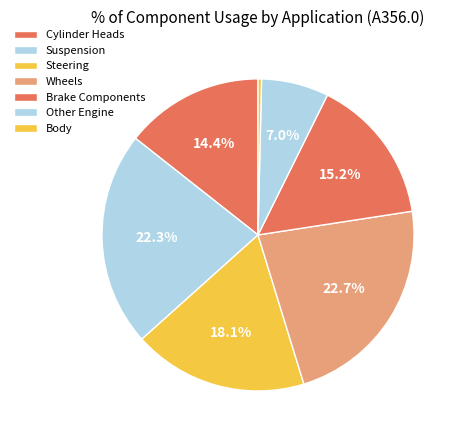

Which category has the biggest portion of the pie?

Wheels